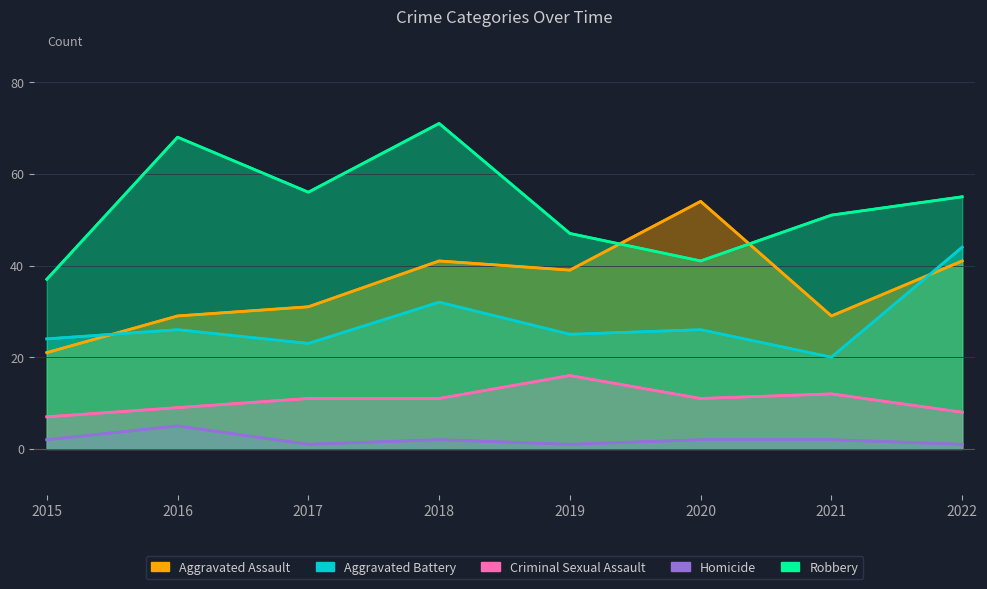

Count the number of categories in the chart.

8